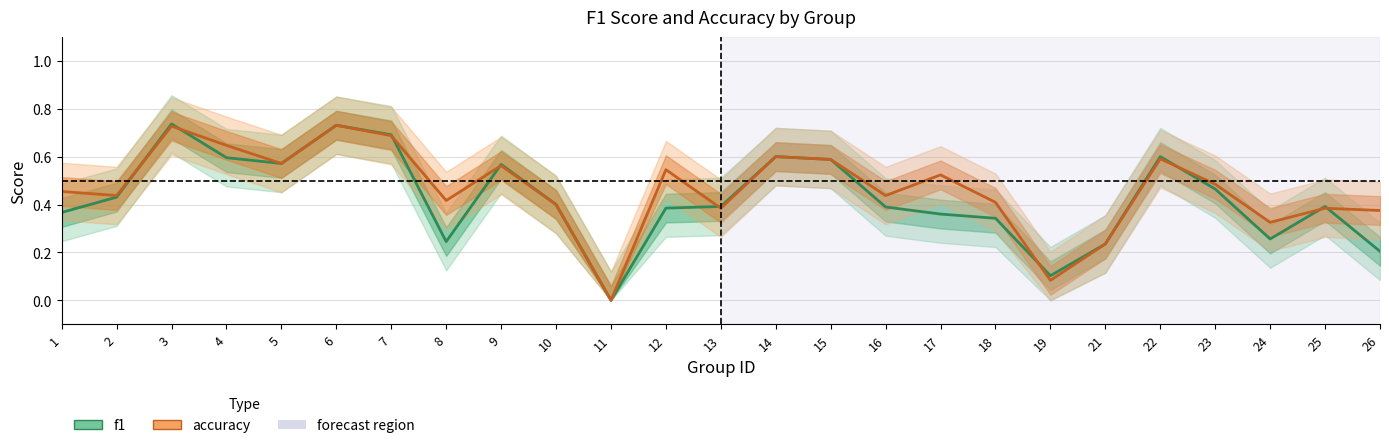

How many interior local valleys does the f1 series have?

5